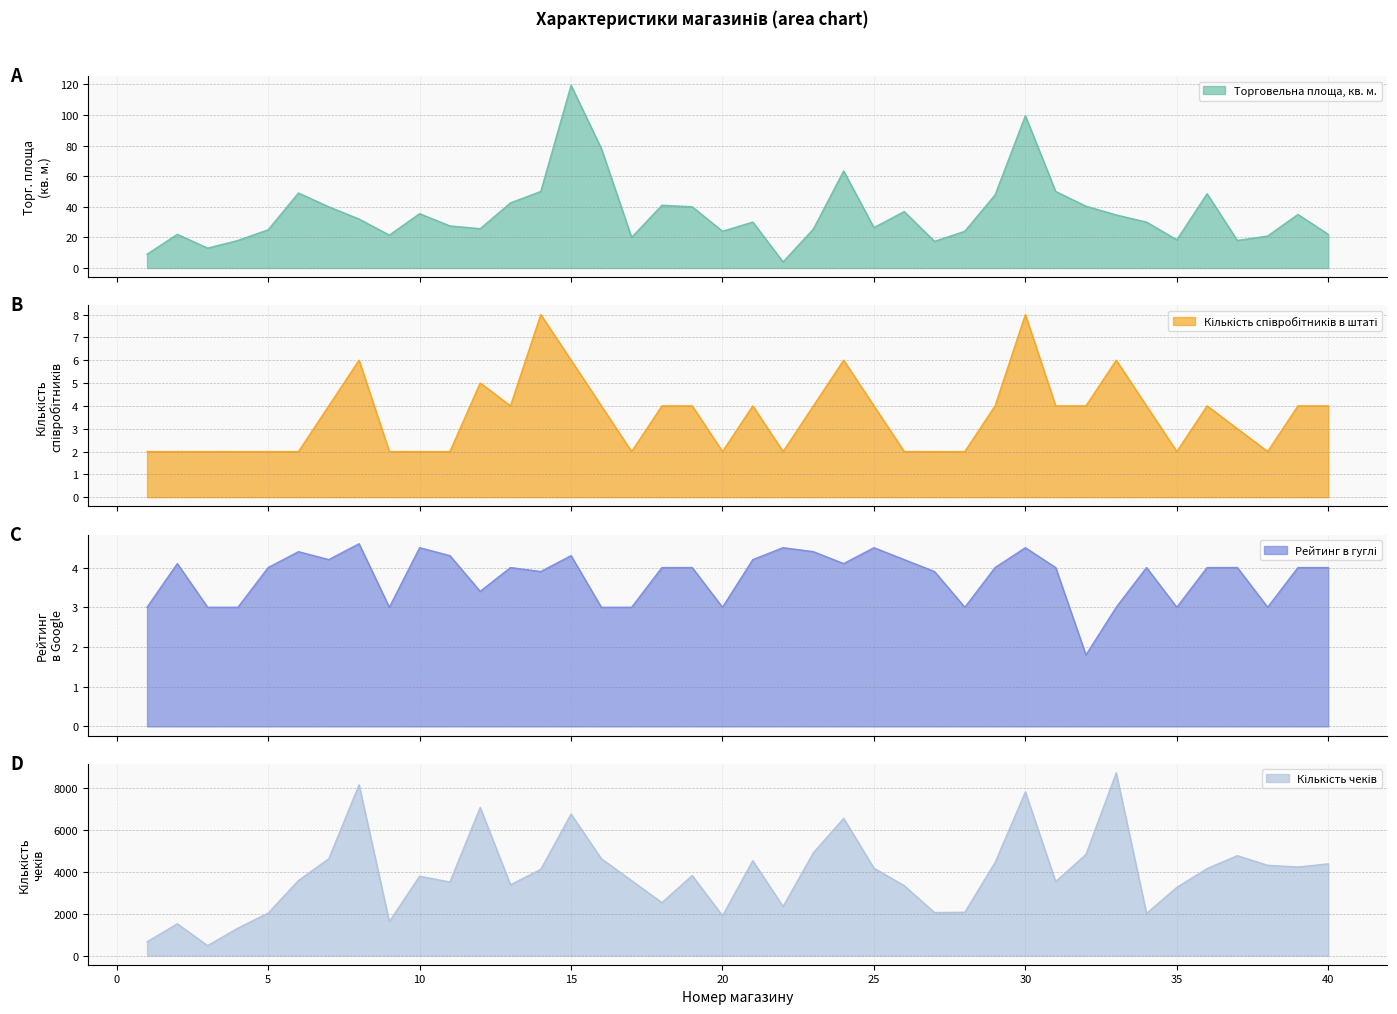

What are all the series names shown in the legend?

Кількість чеків, Торговельна площа, кв. м., Рейтинг в гуглі, Кількість співробітників в штаті